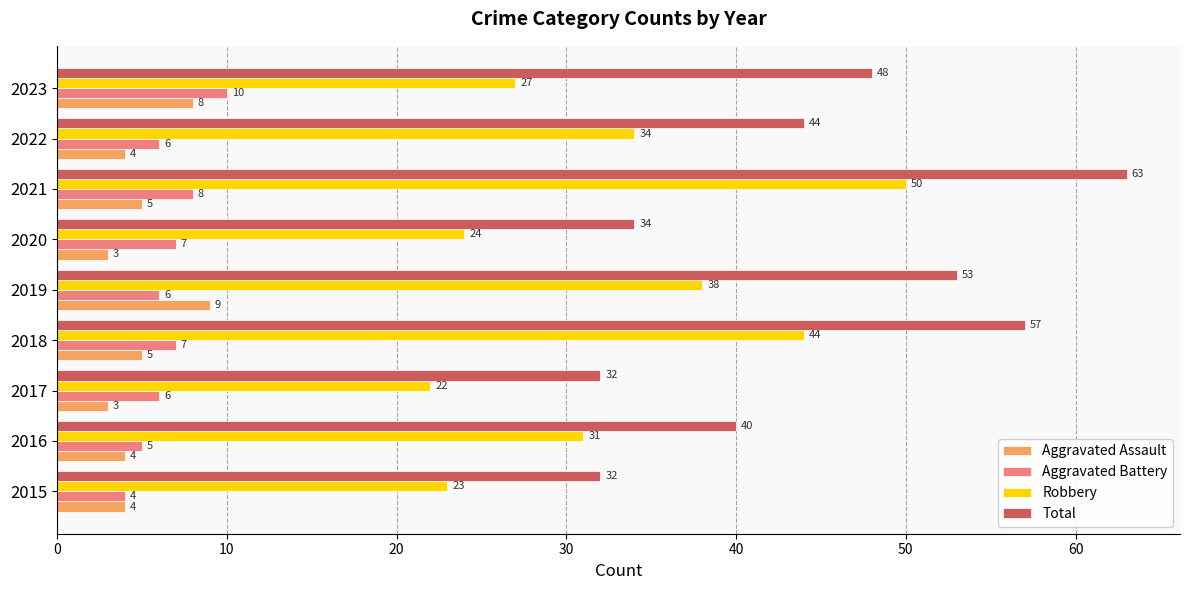

Which series has the largest range (max minus min)?

Total